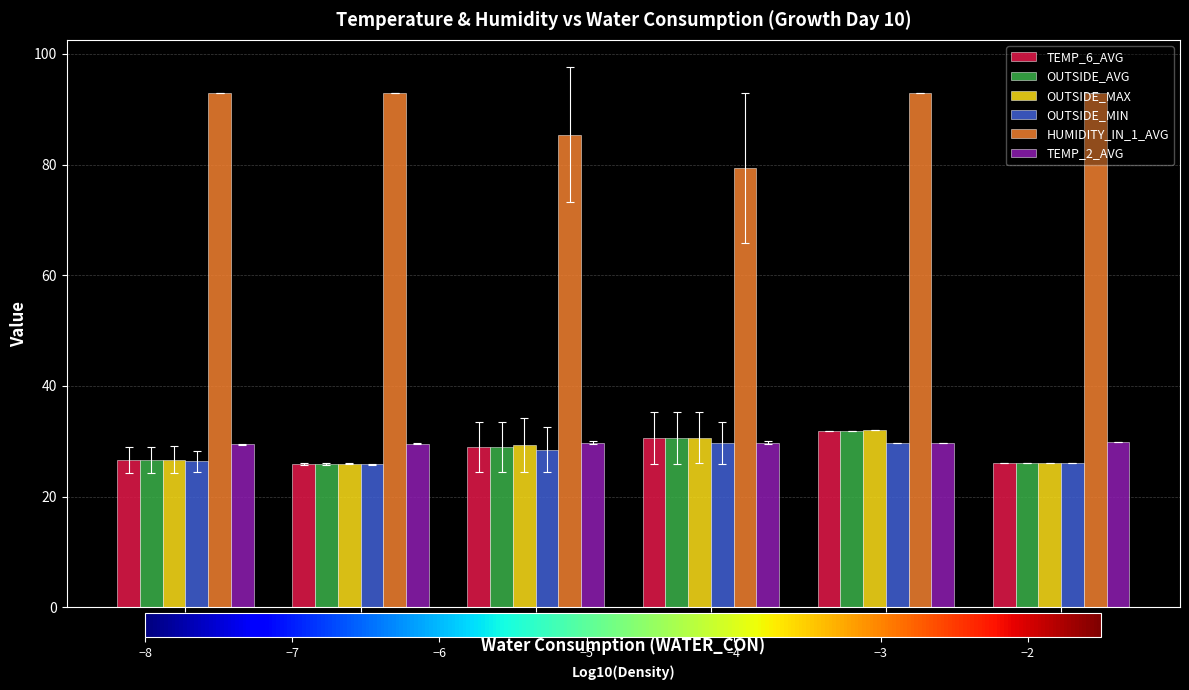

The value of TEMP_2_AVG at 0 is 29.4. True or false?

True